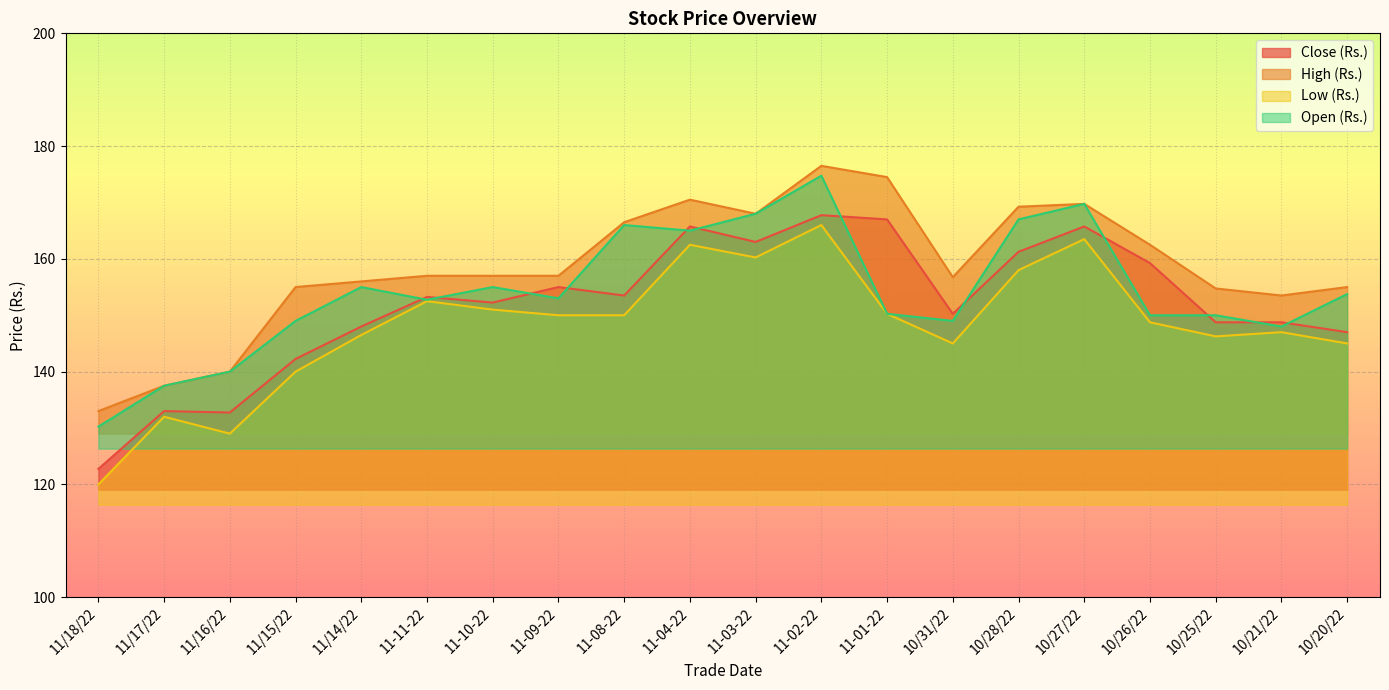

What are all the series names shown in the legend?

Close (Rs.), High (Rs.), Low (Rs.), Open (Rs.)